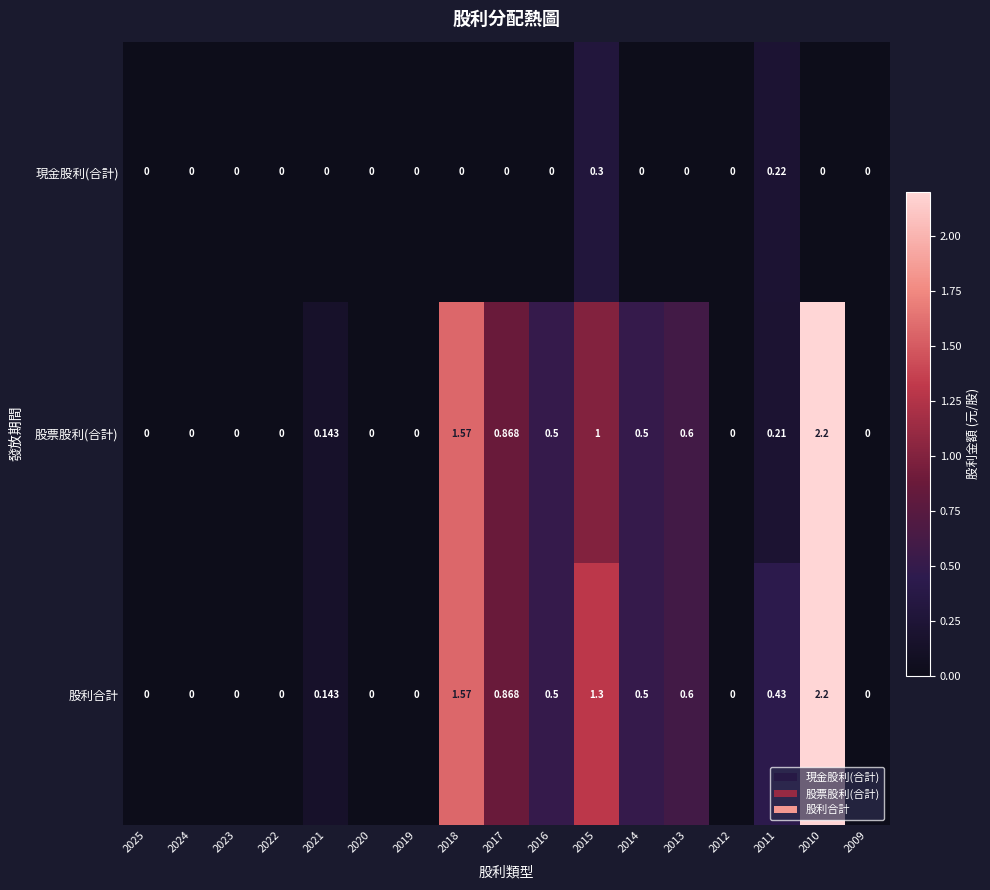

Is the value of 股票股利(合計) at 2017 greater than the value of 股利合計 at 2019?

Yes